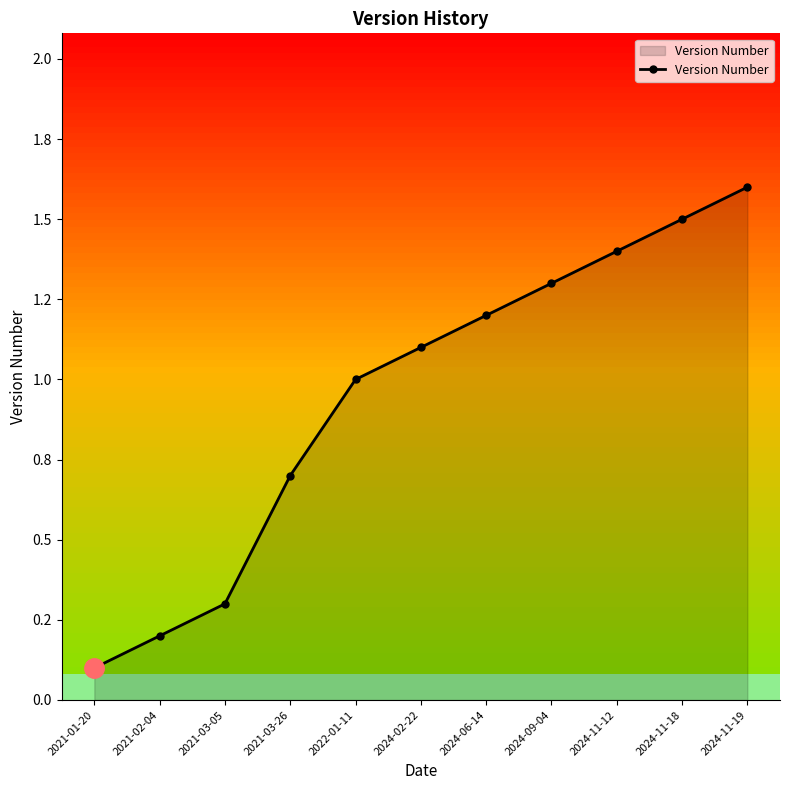

How many lines are shown in the chart?

1